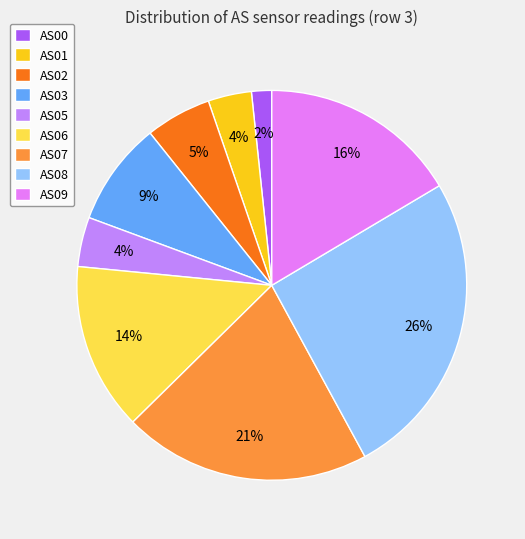

To the nearest percent, what percentage of the pie is AS00?

2%